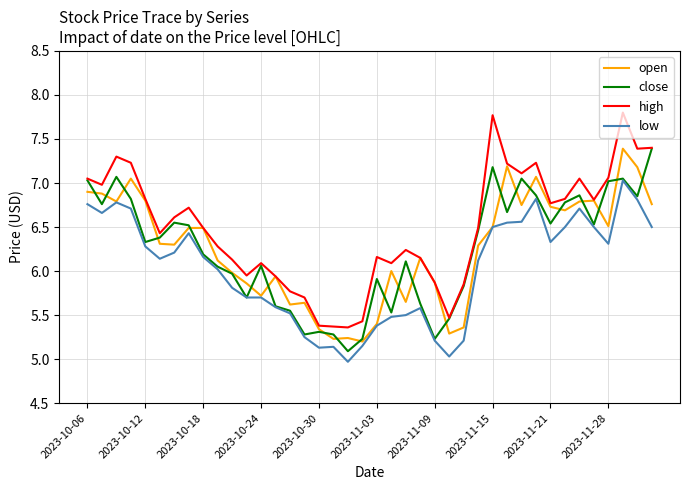

Which series has the largest total across all categories?

high